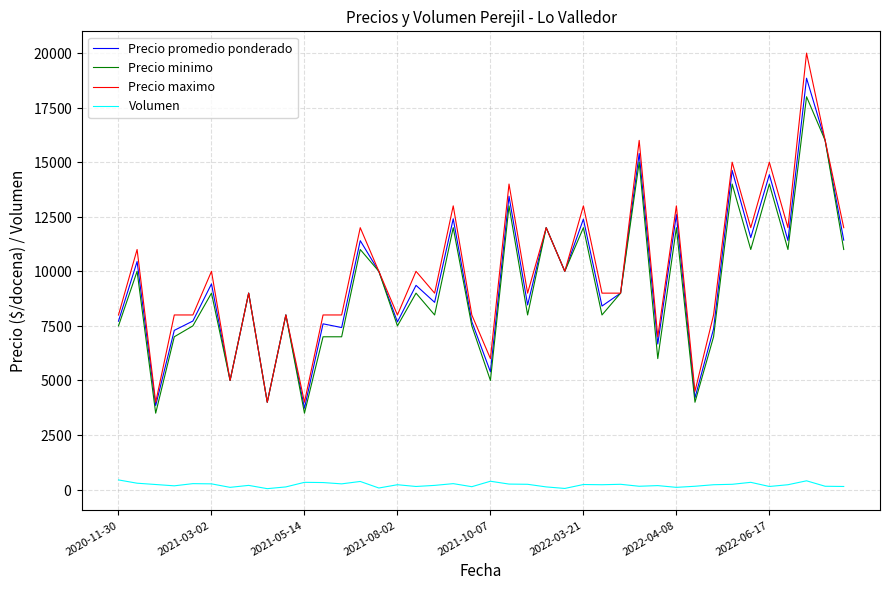

At which category is the sum across all series the highest?

37